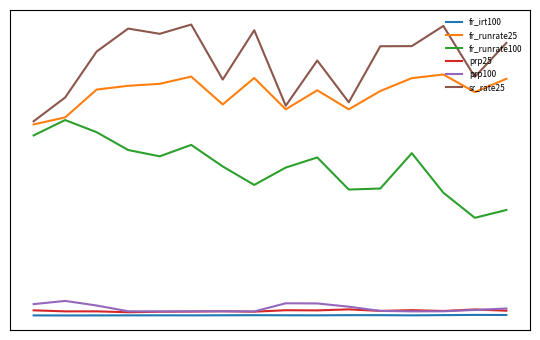

Does the chart display data point markers on the line(s)?

No